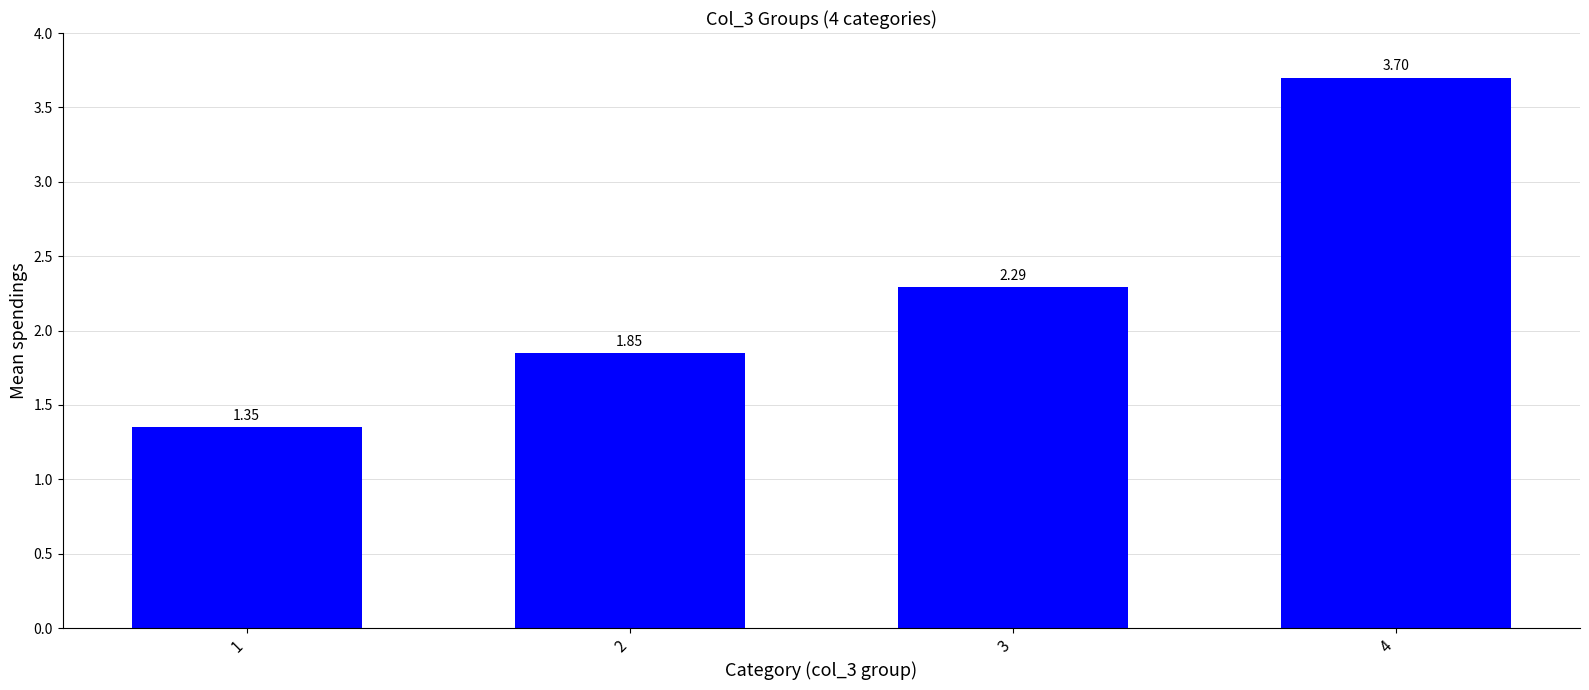

What is the difference between the values at 3 and 2?

0.4